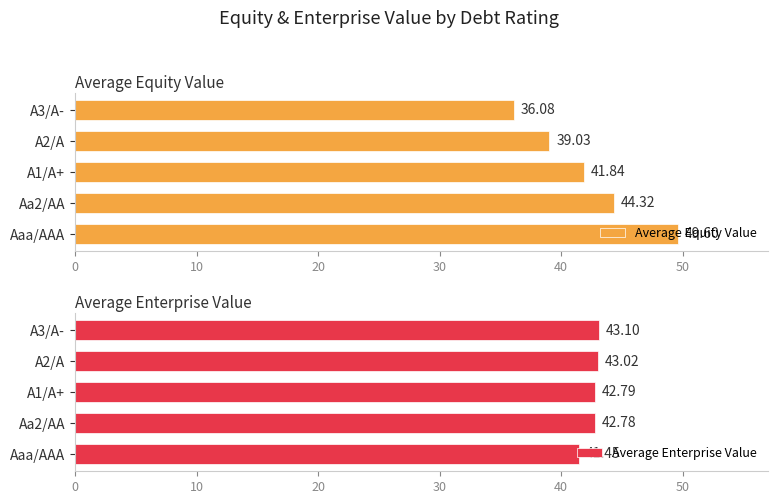

How many values in the Average Equity Value series are below 41?

2